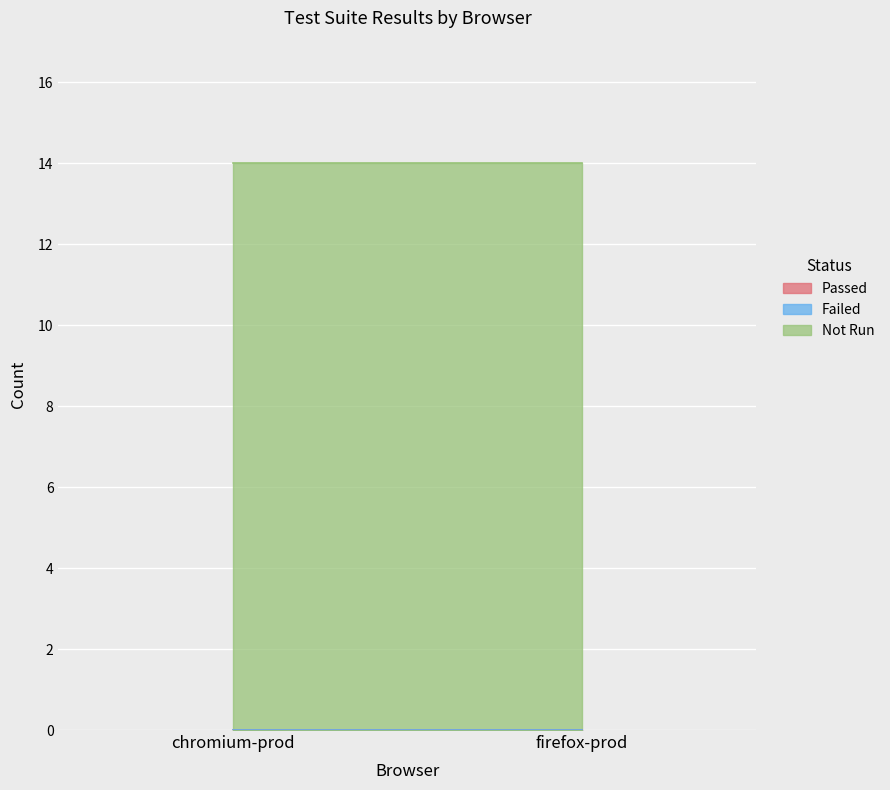

Rank the series at chromium-prod from lowest to highest value.

Passed, Failed, Not Run